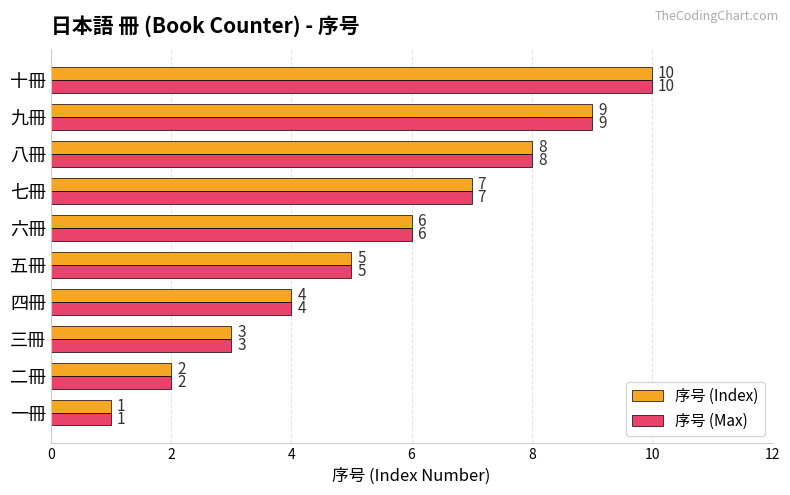

What is the minimum value shown in the chart?

1